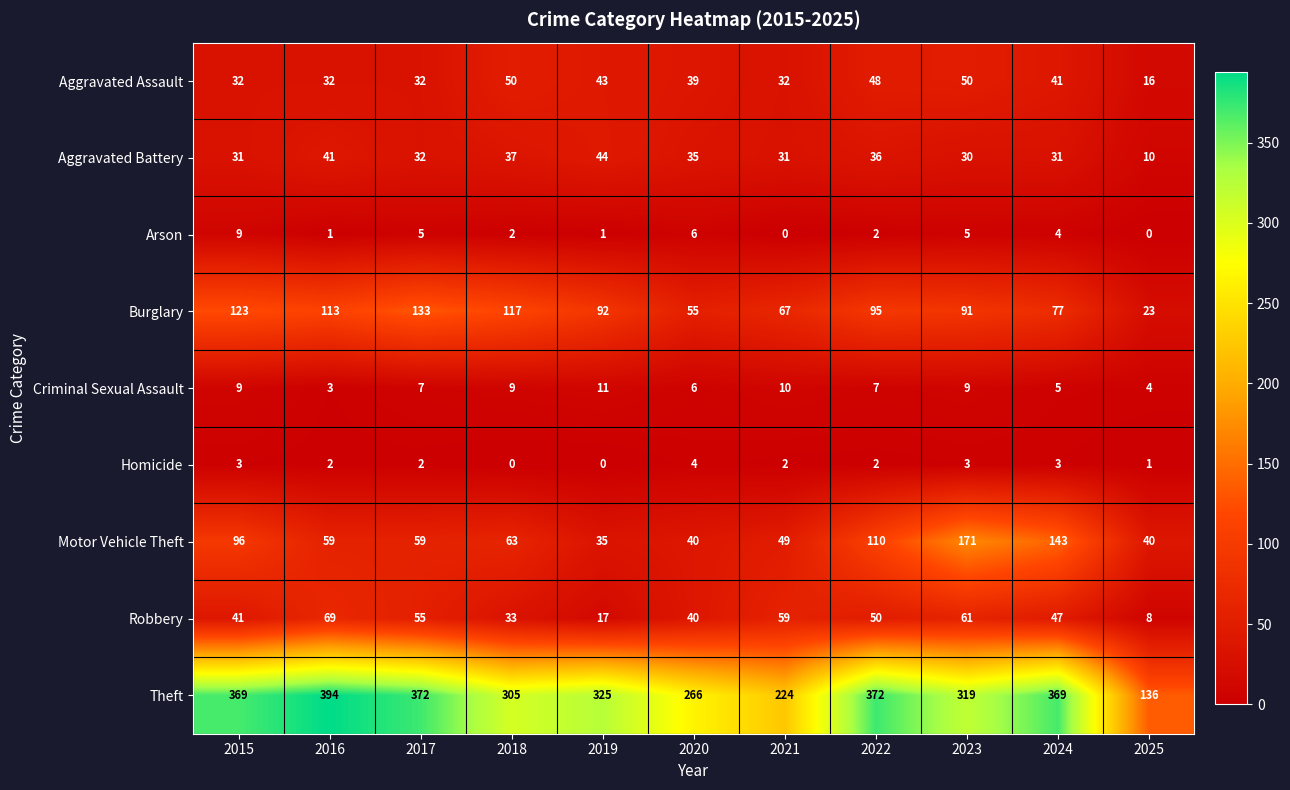

True or false: Robbery has a value of 41 at 2015.

True